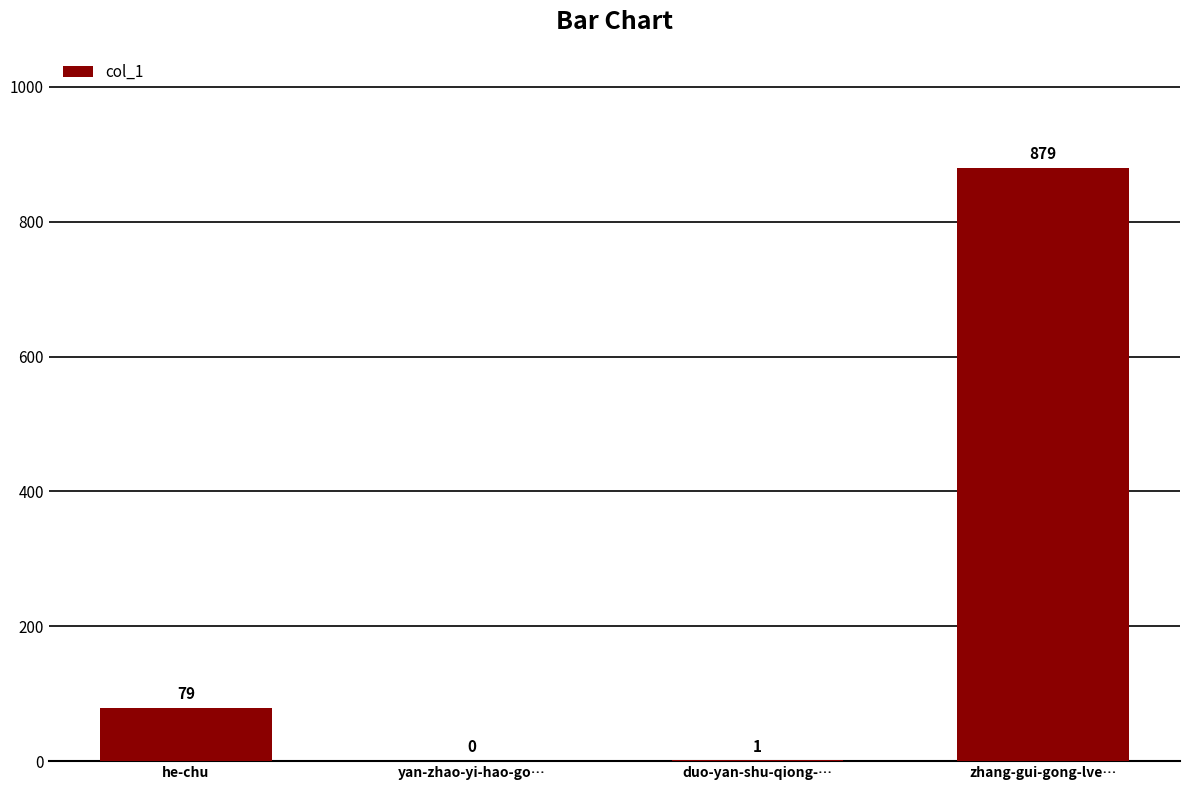

Where is the data nearest to the value 439?

he-chu